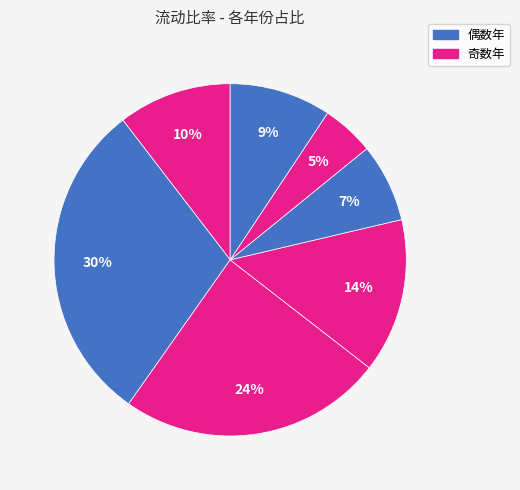

To the nearest percent, what is the difference between the largest and smallest slice percentages?

25%